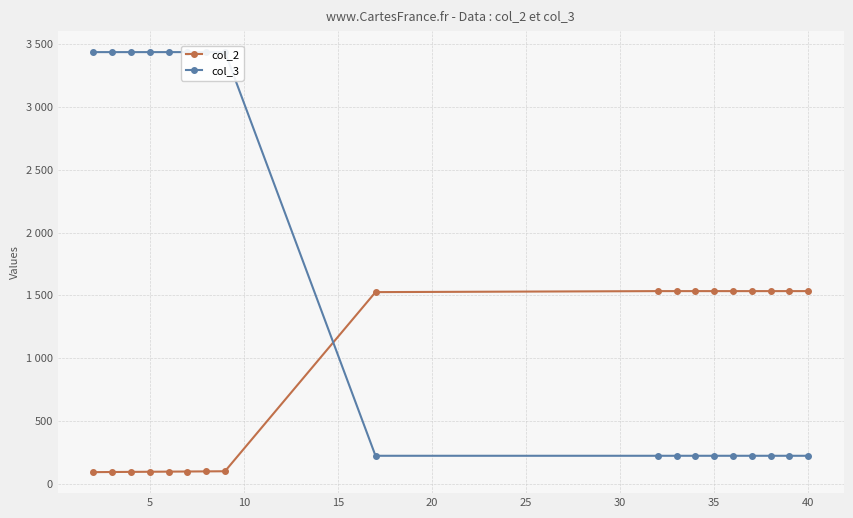

How many intersections are there between col_3 and col_2?

1